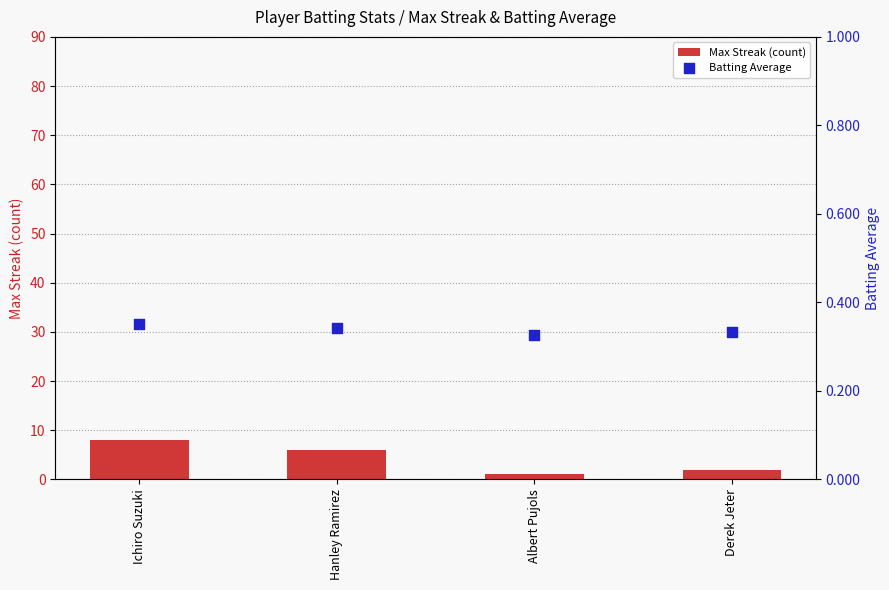

What is the total value across all series at Ichiro Suzuki?

8.4